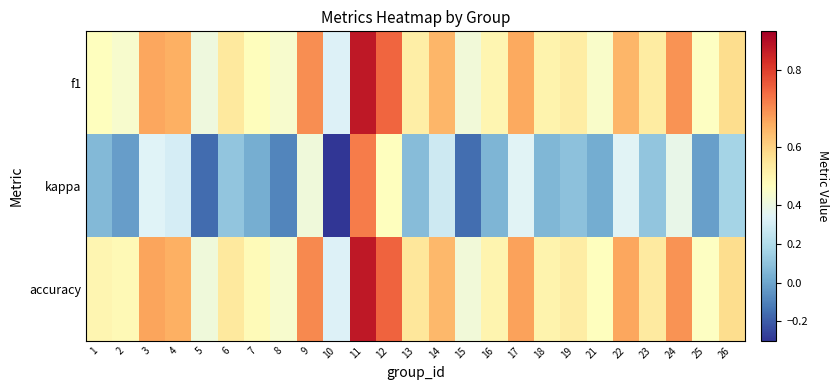

Between 4 and 9, which series saw the biggest shift?

kappa